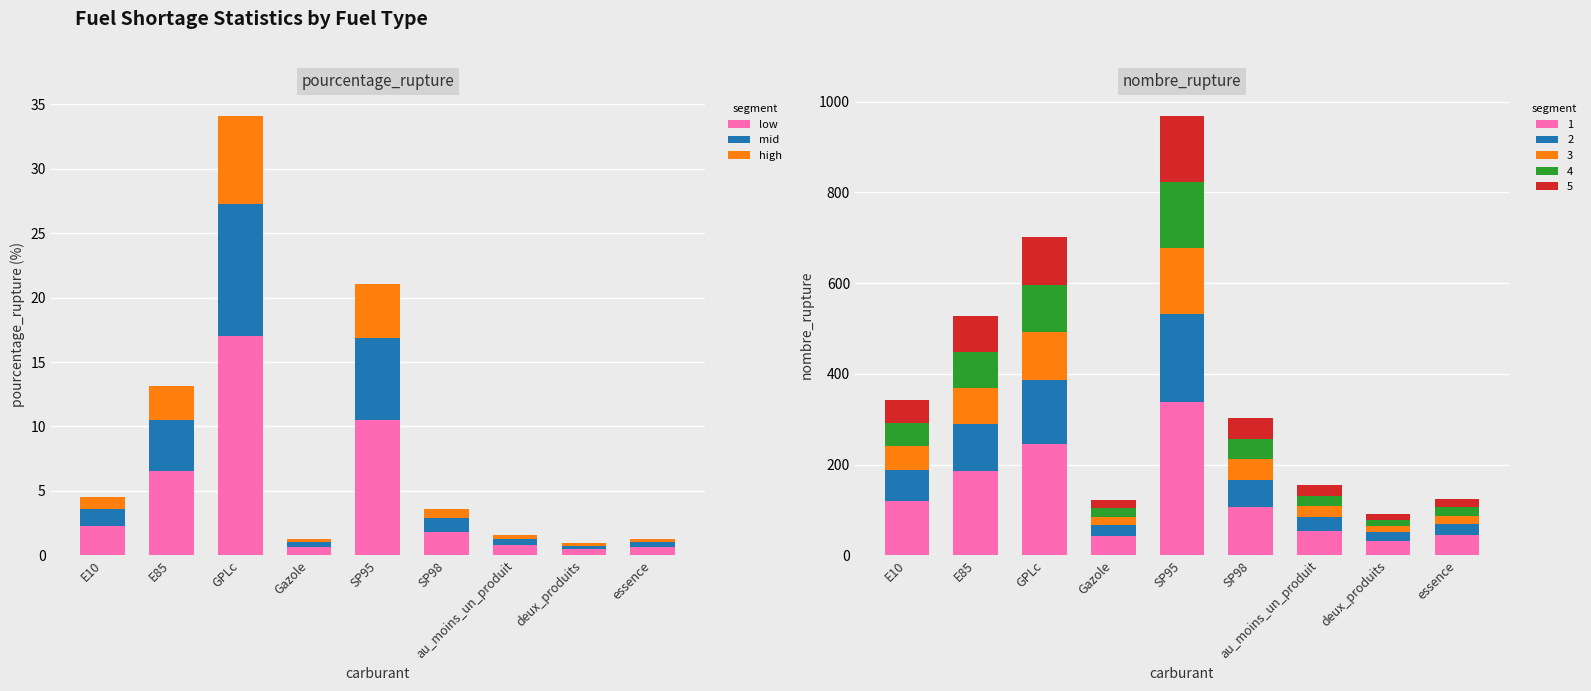

What is the average value of the low series?

4.5